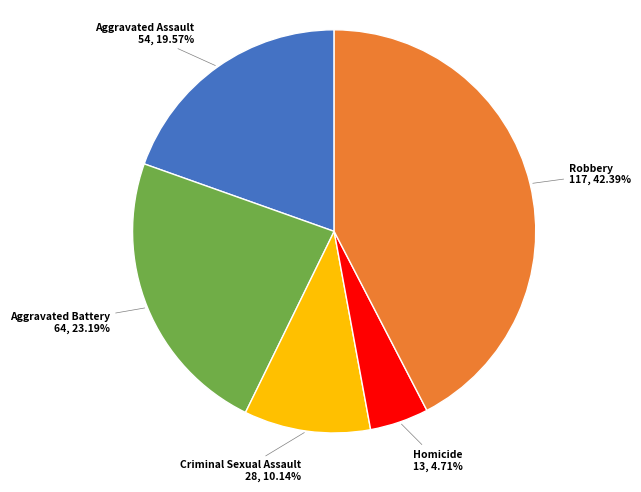

Is it true that Robbery is 50% of the pie?

False